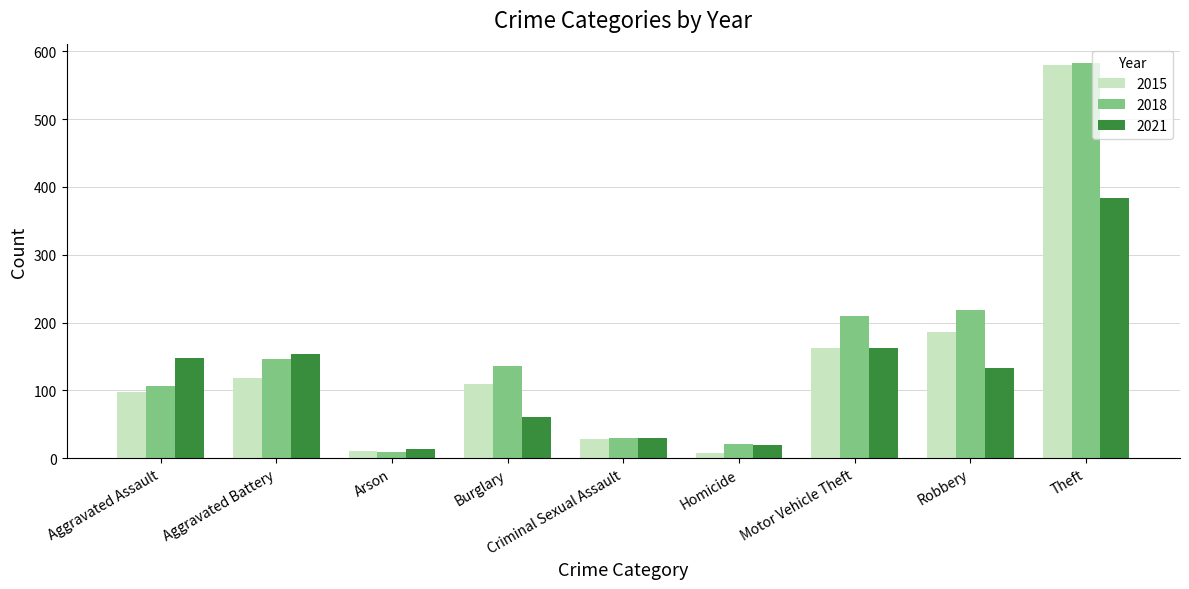

How many series are shown in this chart?

3